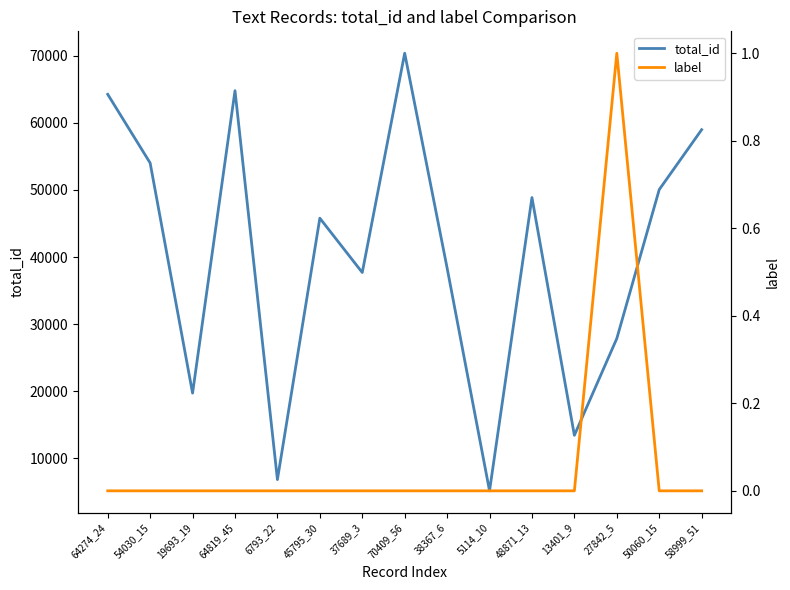

Is the value of total_id at 50060_15 greater than the value of label at 64274_24?

Yes